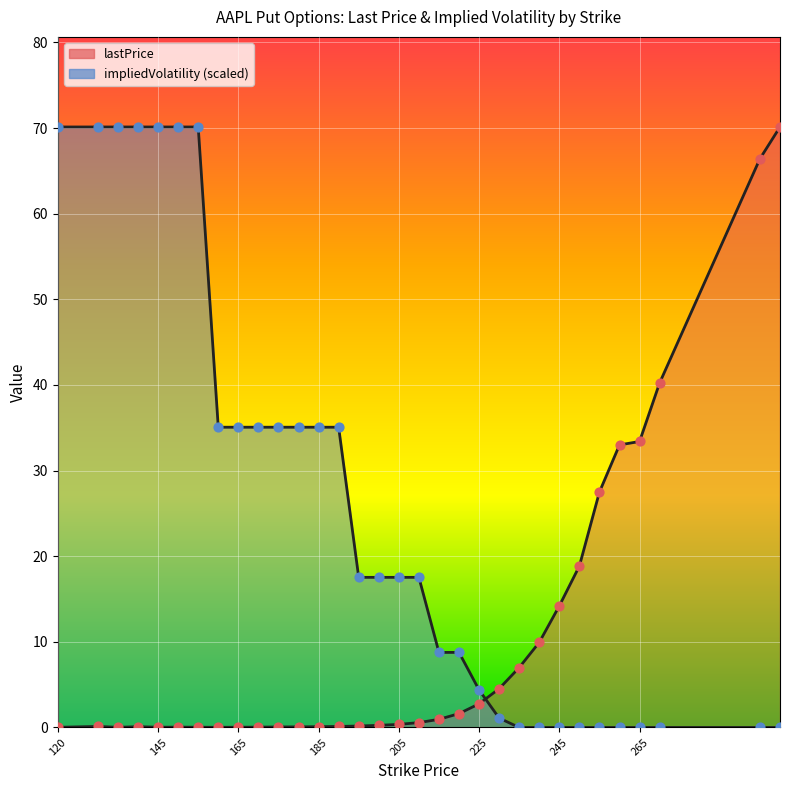

What is the total value across all series at 175?

35.1